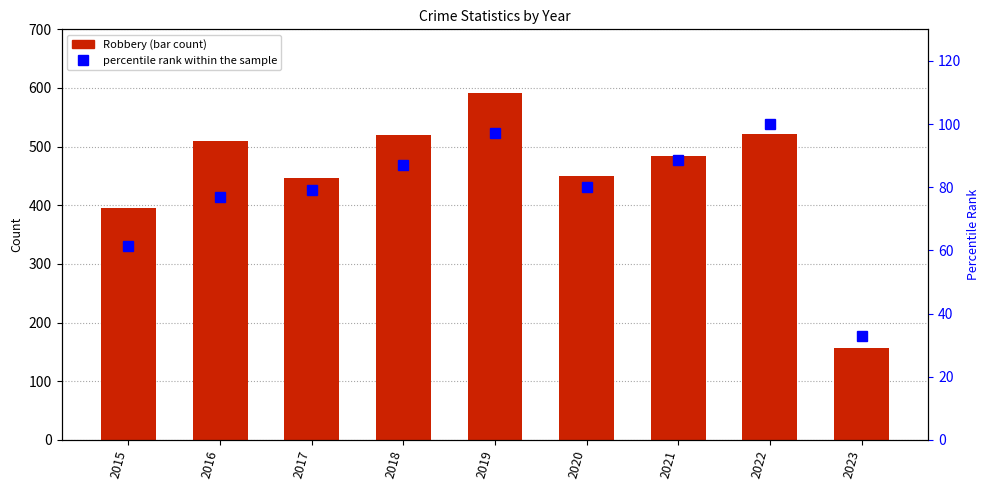

What is the difference between the second highest and minimum values in the Robbery series?

364.0